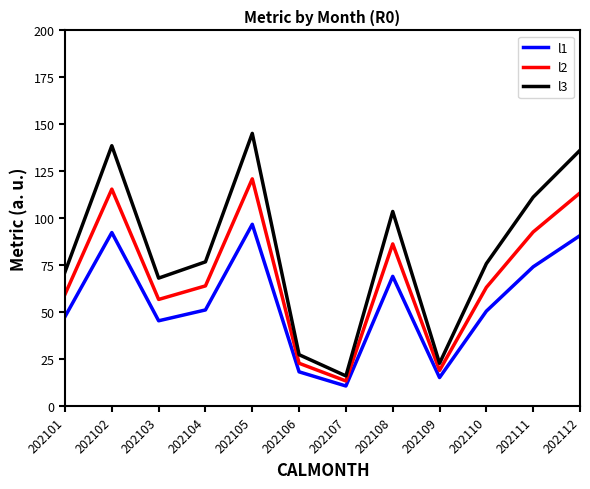

At which label does l3 first exceed 76?

202102